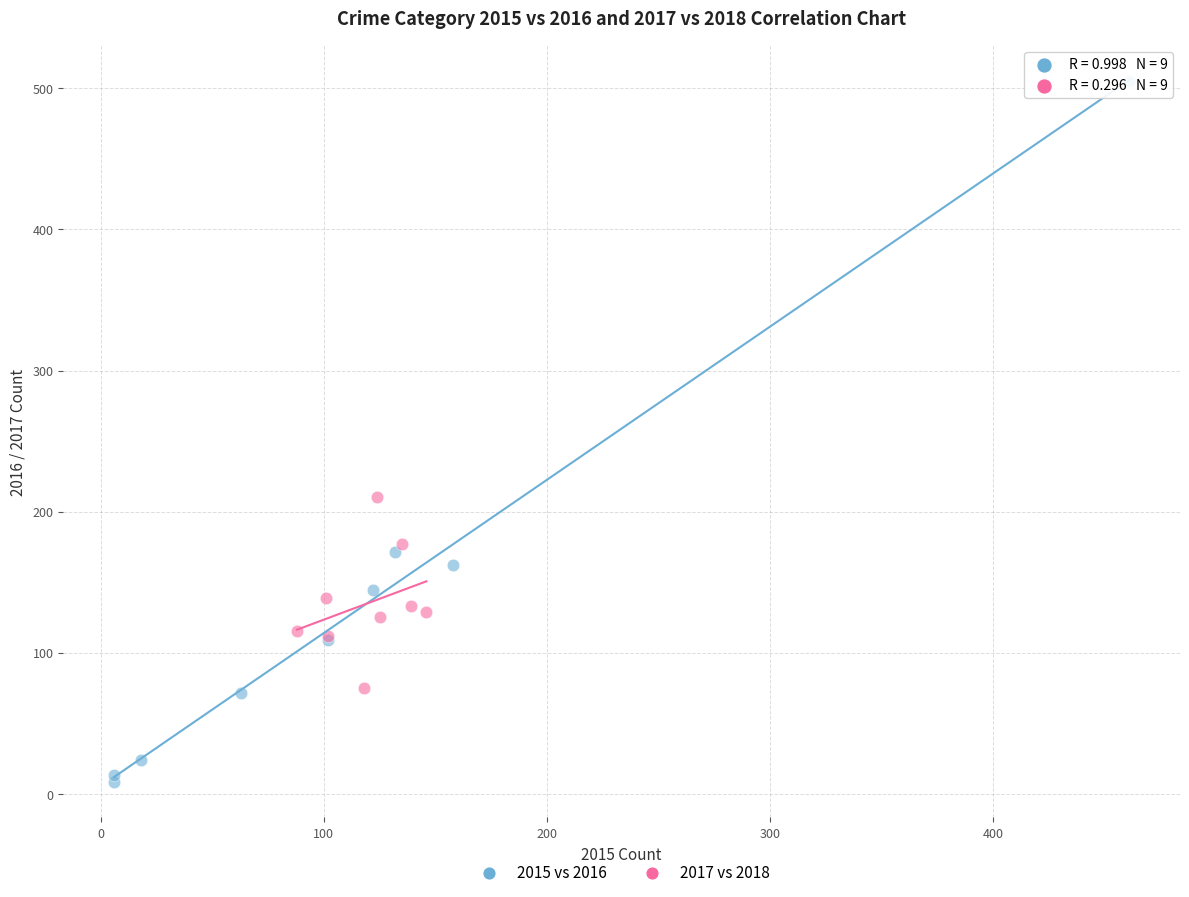

Which series has the largest Y range (max minus min)?

2015 vs 2016